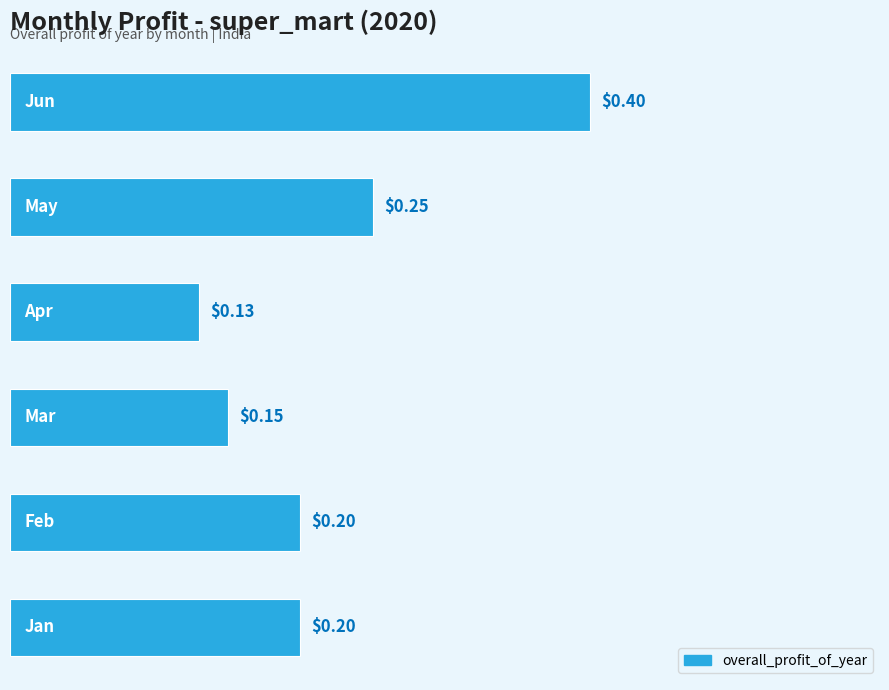

What is the difference between the maximum and minimum values?

0.3